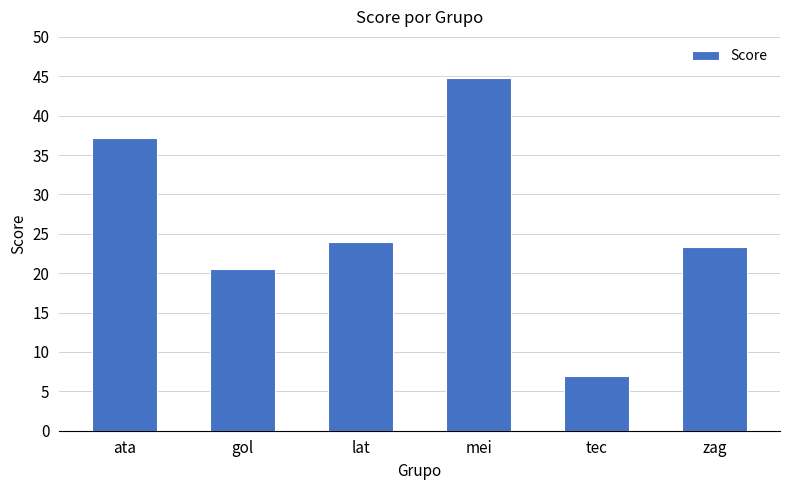

What is the maximum value shown in the chart?

44.8